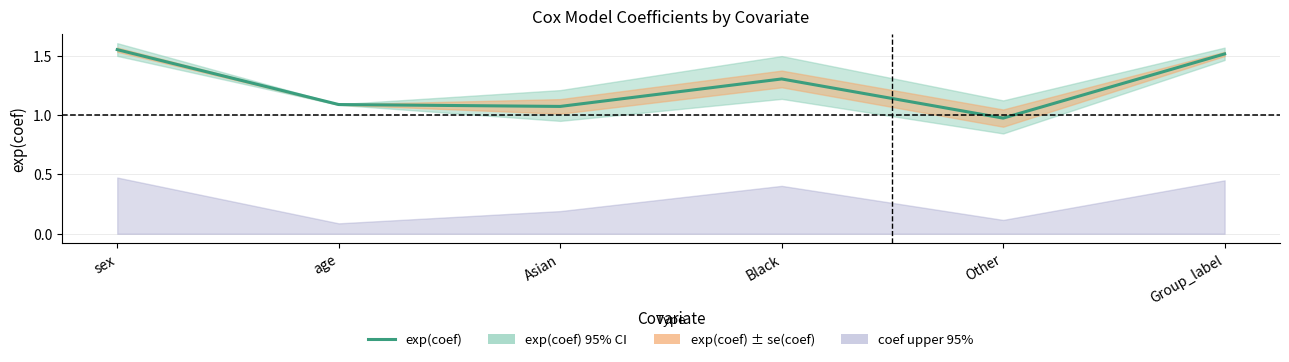

The value at sex is 2.5. True or false?

False